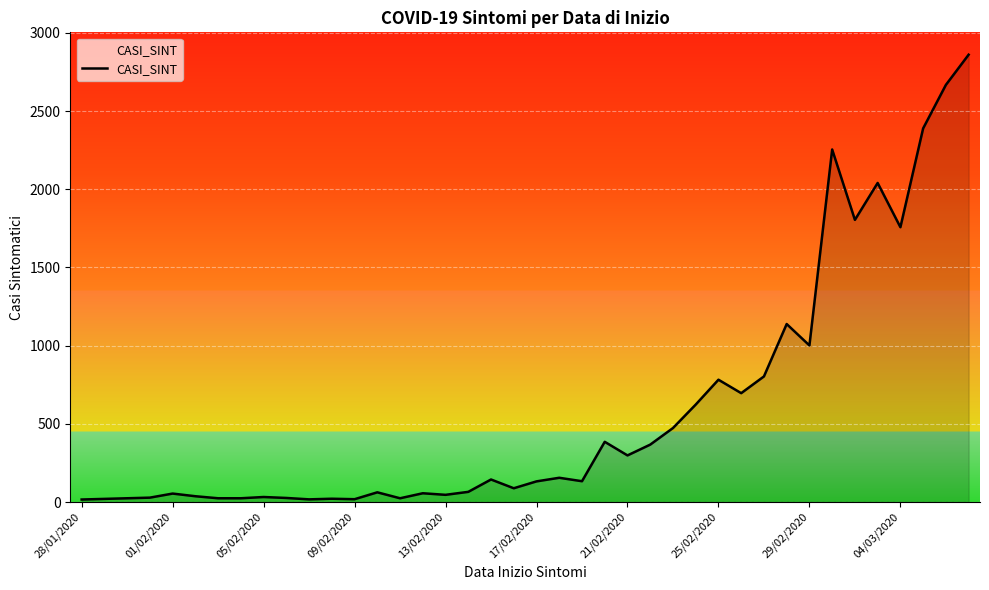

What is the difference between the maximum and minimum values?

2844